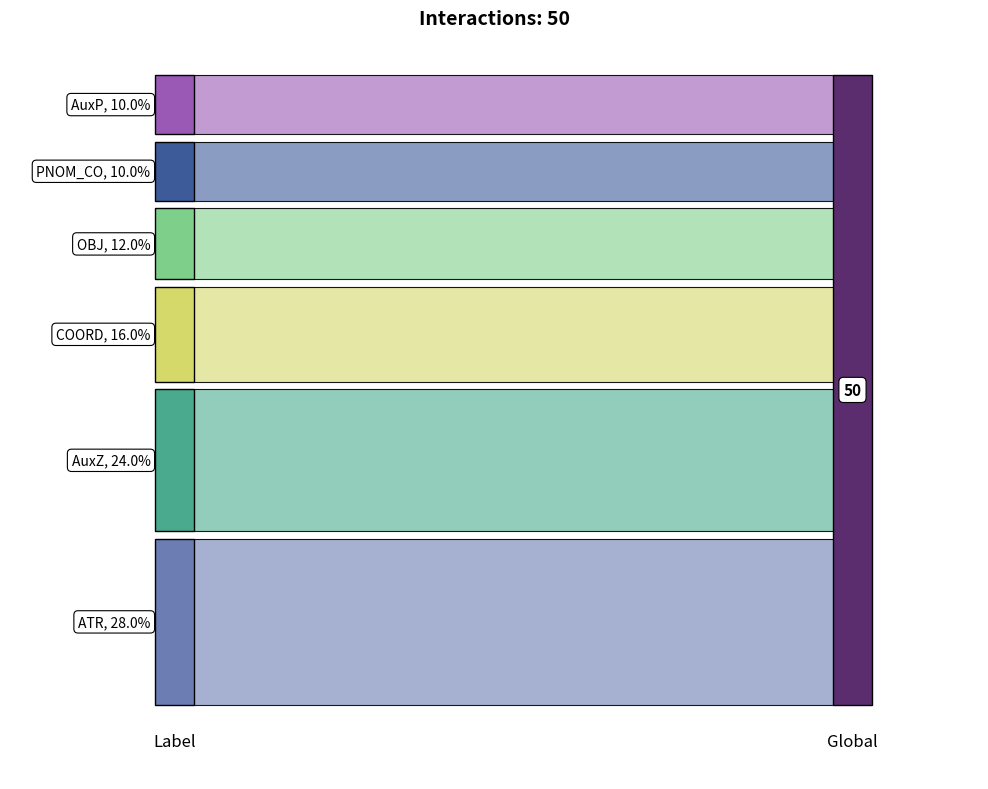

What is the greatest value displayed?

14